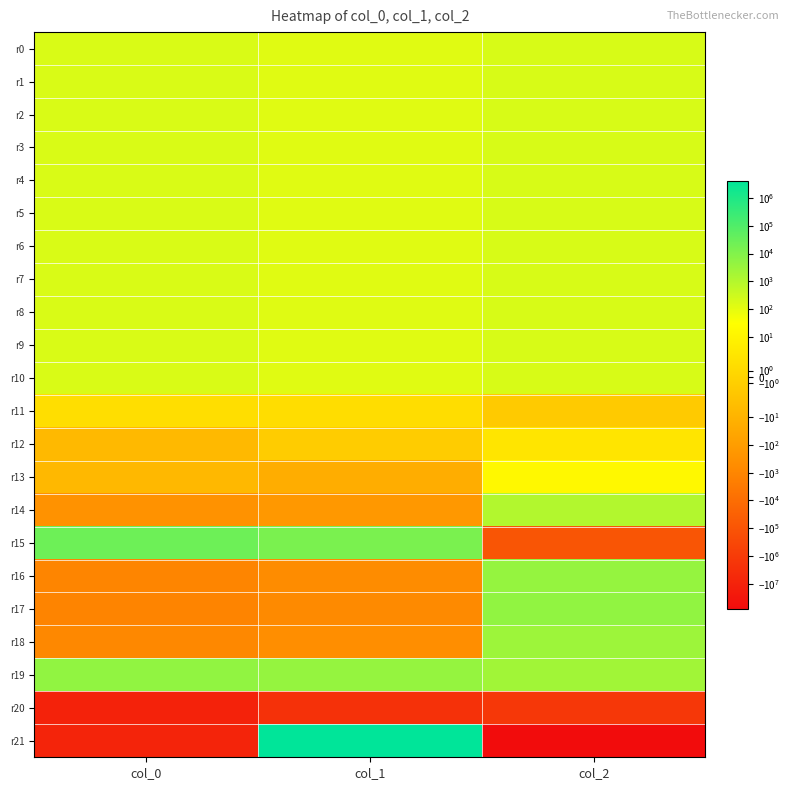

Reading left to right, what are all the values shown in this chart?

r0: col_0=183.2	col_1=126.5	col_2=187.6
r1: col_0=183.7	col_1=125.9	col_2=186.3
r2: col_0=183.1	col_1=125.6	col_2=188.8
r3: col_0=184.0	col_1=127.7	col_2=188.0
r4: col_0=184.0	col_1=128.9	col_2=187.2
r5: col_0=183.8	col_1=130.1	col_2=188.0
r6: col_0=182.4	col_1=130.5	col_2=188.0
r7: col_0=184.1	col_1=130.0	col_2=189.5
r8: col_0=184.6	col_1=131.2	col_2=190.0
r9: col_0=182.7	col_1=129.6	col_2=190.1
r10: col_0=181.9	col_1=130.6	col_2=189.3
r11: col_0=2.1	col_1=1.9	col_2=-1.8
r12: col_0=-5.8	col_1=-1.3	col_2=3.4
r13: col_0=-6.0	col_1=-19.4	col_2=15.9
r14: col_0=-313.3	col_1=-165.3	col_2=1092.2
r15: col_0=25458.3	col_1=13617.8	col_2=-89862.5
r16: col_0=-1126.9	col_1=-602.0	col_2=3982.9
r17: col_0=-1195.0	col_1=-686.4	col_2=4823.0
r18: col_0=-813.4	col_1=-434.3	col_2=2876.5
r19: col_0=4784.3	col_1=3938.2	col_2=2342.9
r20: col_0=-10276340.0	col_1=-2461007.0	col_2=-1484386.9
r21: col_0=-8128144.5	col_1=4165713.2	col_2=-77289856.0